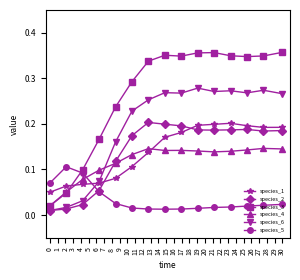

How many species_4 values are between 0 and 1?

15